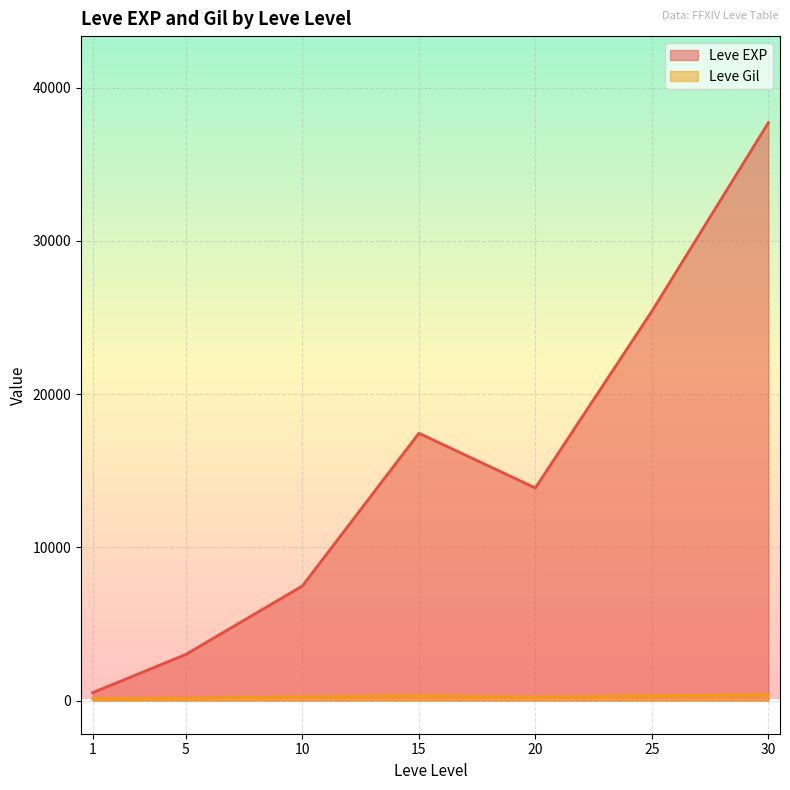

Between 10 and 30, which series saw the biggest shift?

Leve EXP